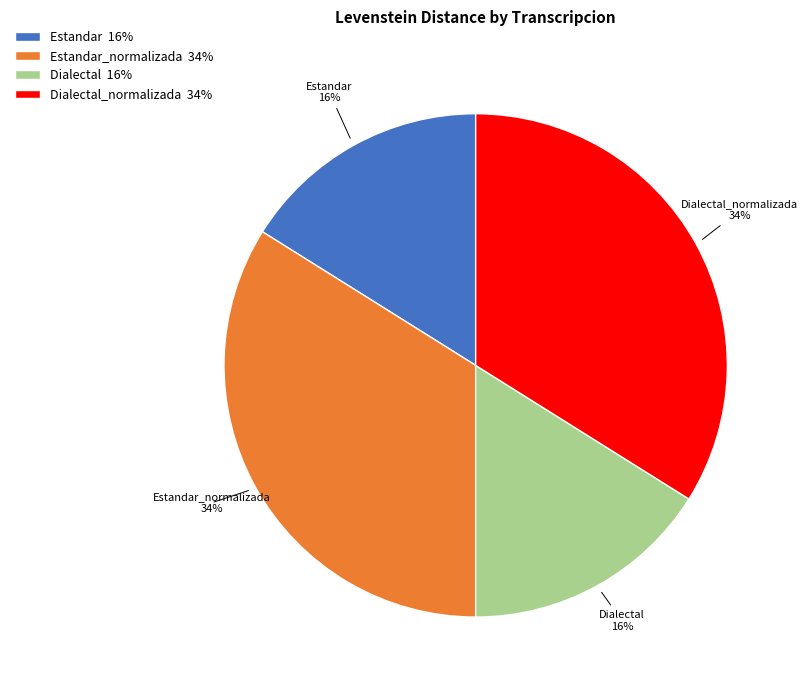

To the nearest percent, what is the combined percentage of Dialectal_normalizada and Estandar?

50%